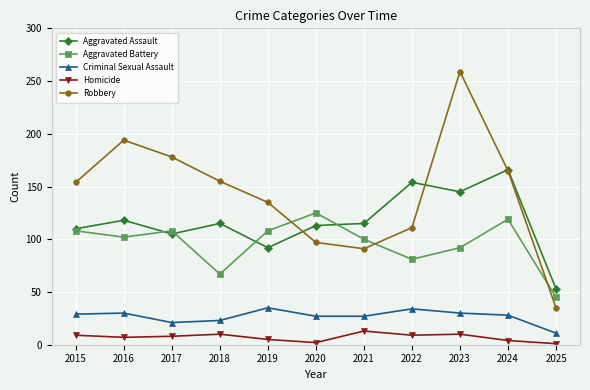

What is the value of the Aggravated Assault point at the 9th from the left?

145